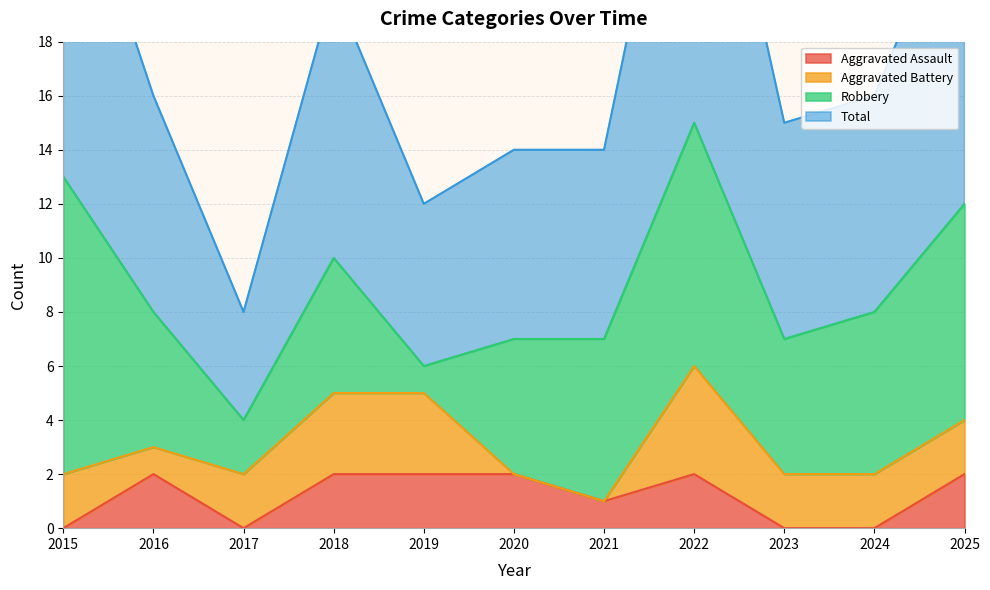

At which label is Aggravated Assault closest to 1?

2021